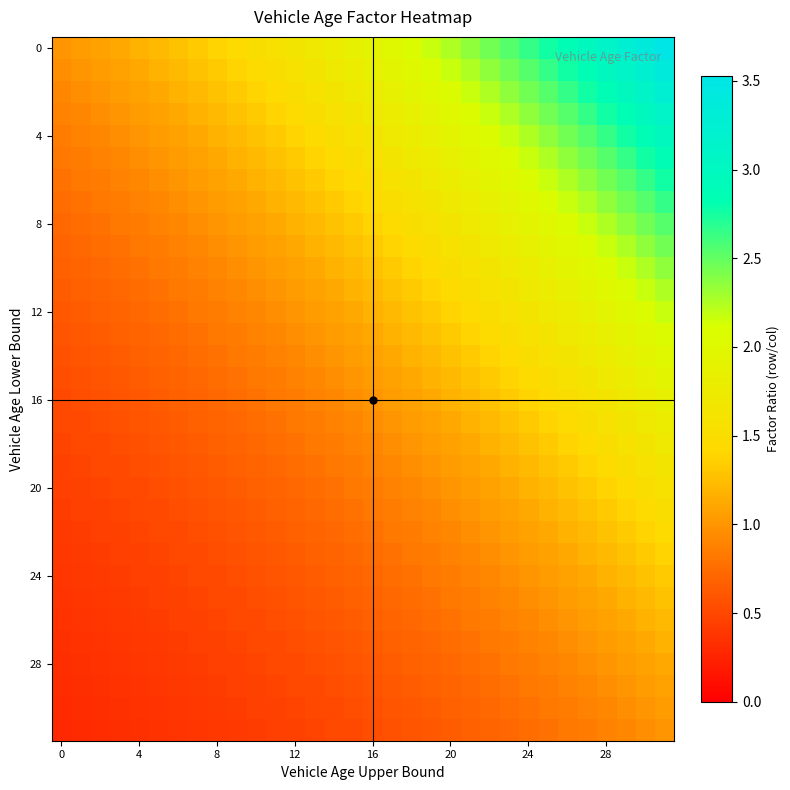

At how many categories does at least one series exceed 3?

4